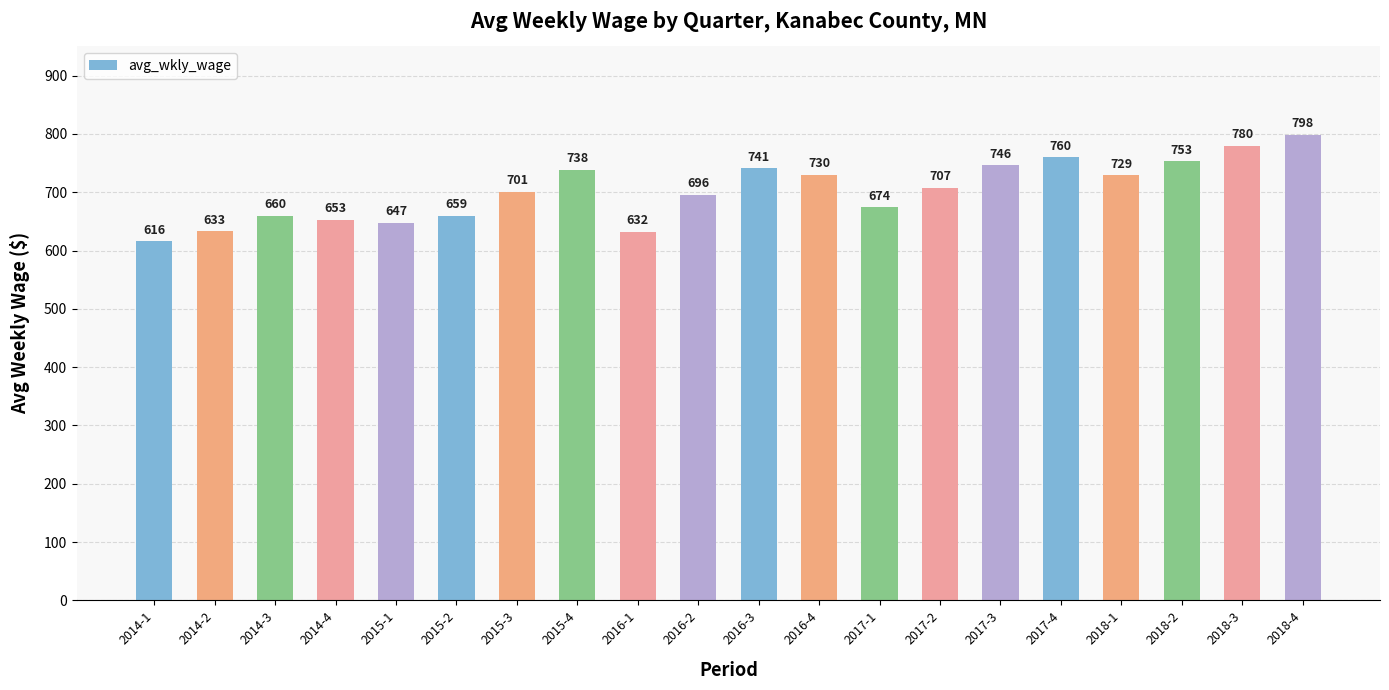

At which label is the value closest to 707?

2017-2